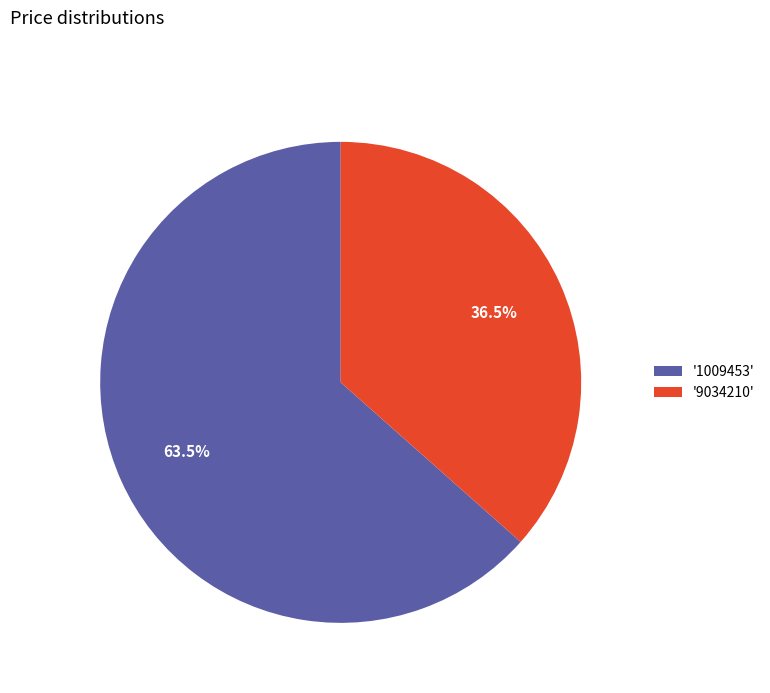

Which has a higher value, '9034210' or '1009453'?

'1009453'